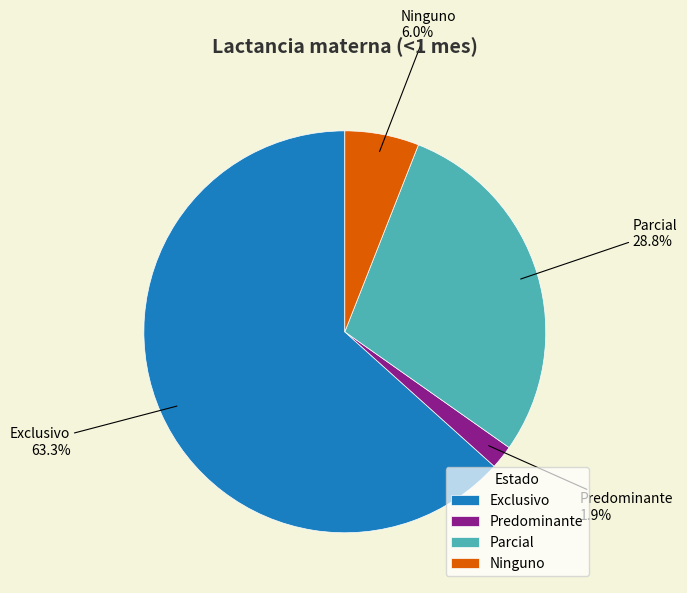

To the nearest percent, what is the average slice percentage?

25%